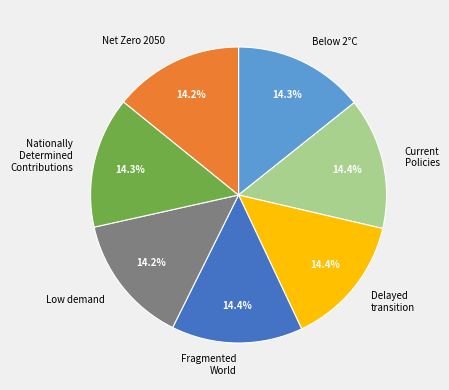

What percentage is the Delayed transition slice, to the nearest percent?

14%